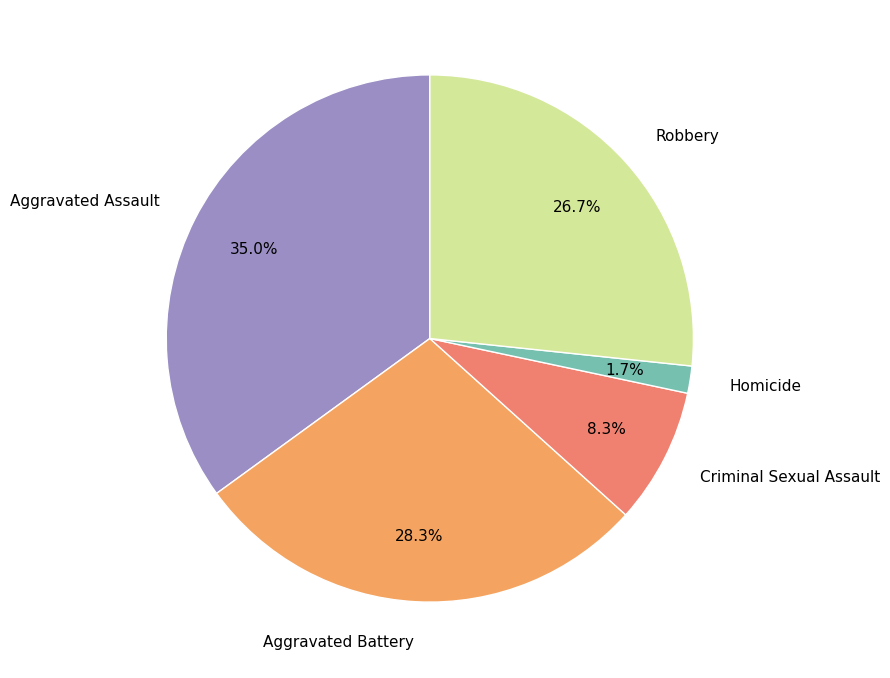

Count the number of slices in the pie.

5